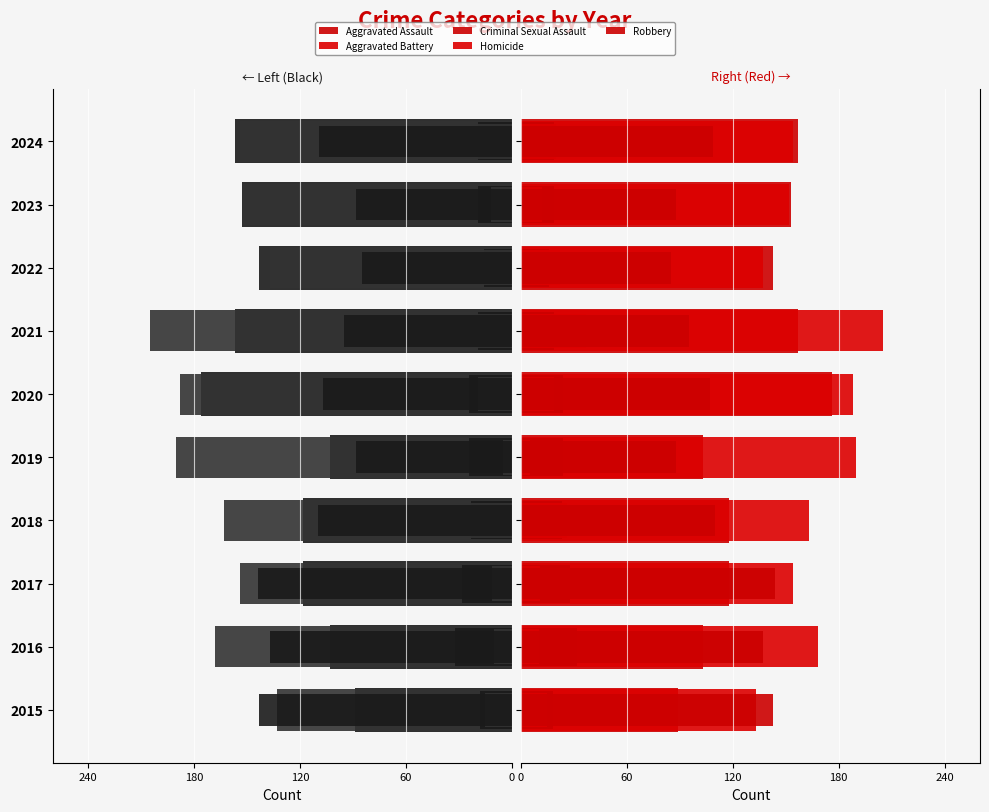

Between 2017 and 2022, which series saw the biggest shift?

Robbery